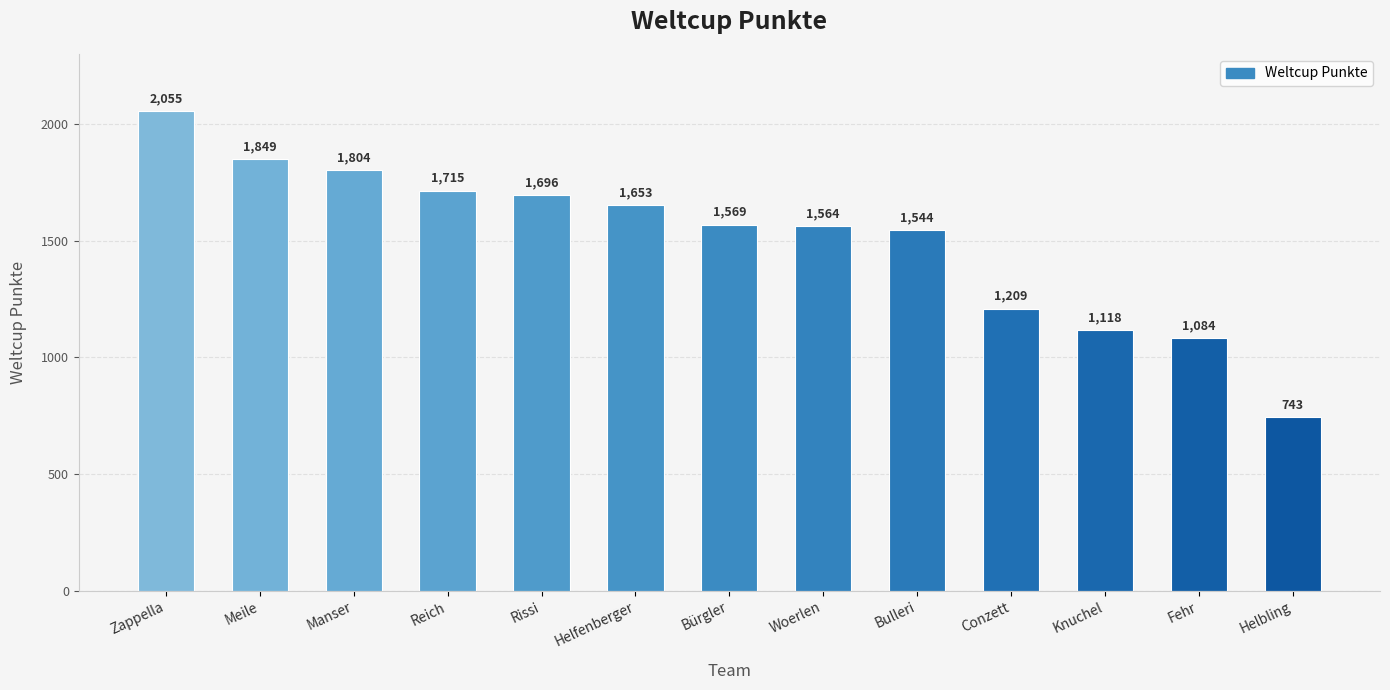

Rank the categories by value from highest to lowest.

Zappella, Meile, Manser, Reich, Rissi, Helfenberger, Bürgler, Woerlen, Bulleri, Conzett, Knuchel, Fehr, Helbling